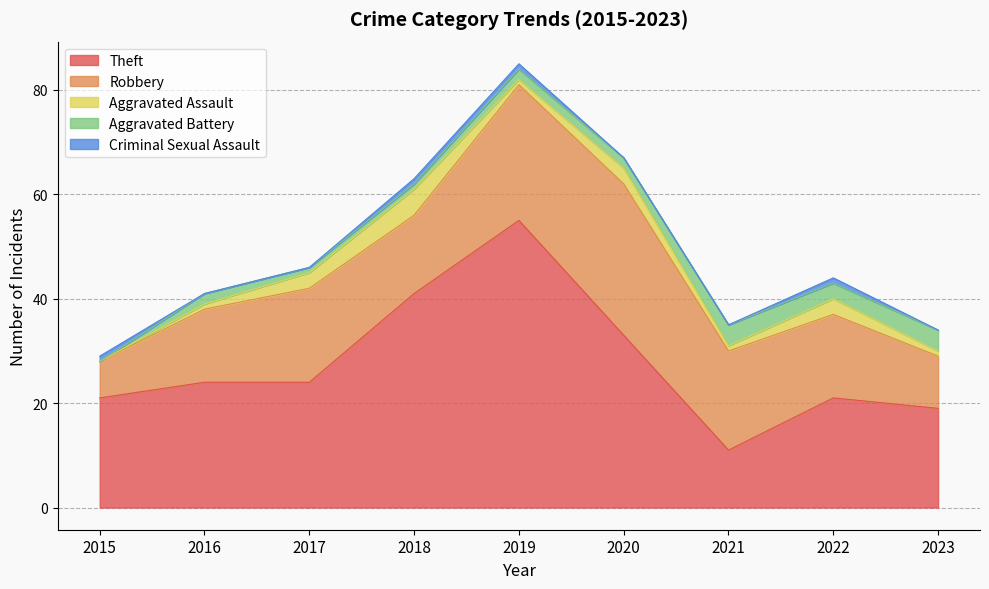

Which series changed the most between 2018 and 2020?

Robbery